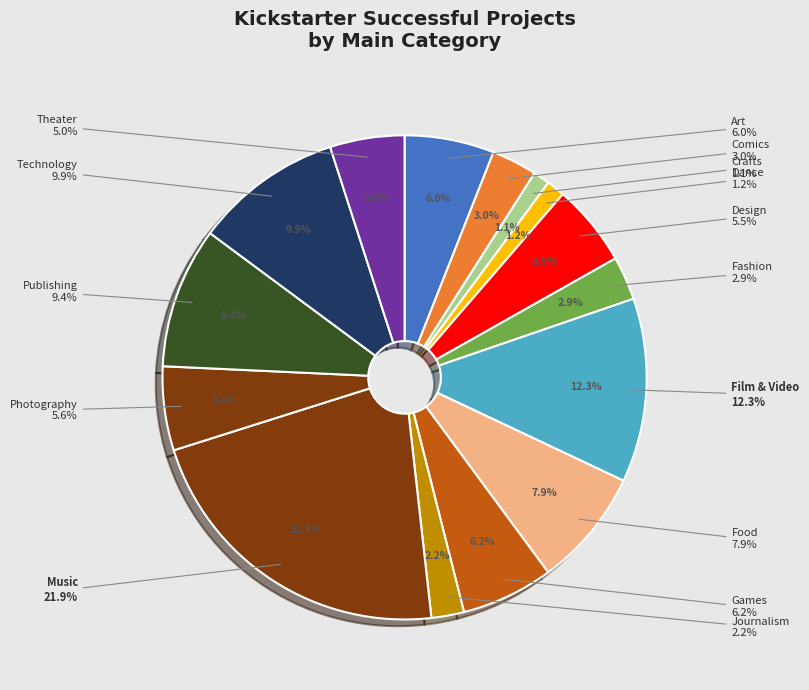

Does any single category account for the majority?

No